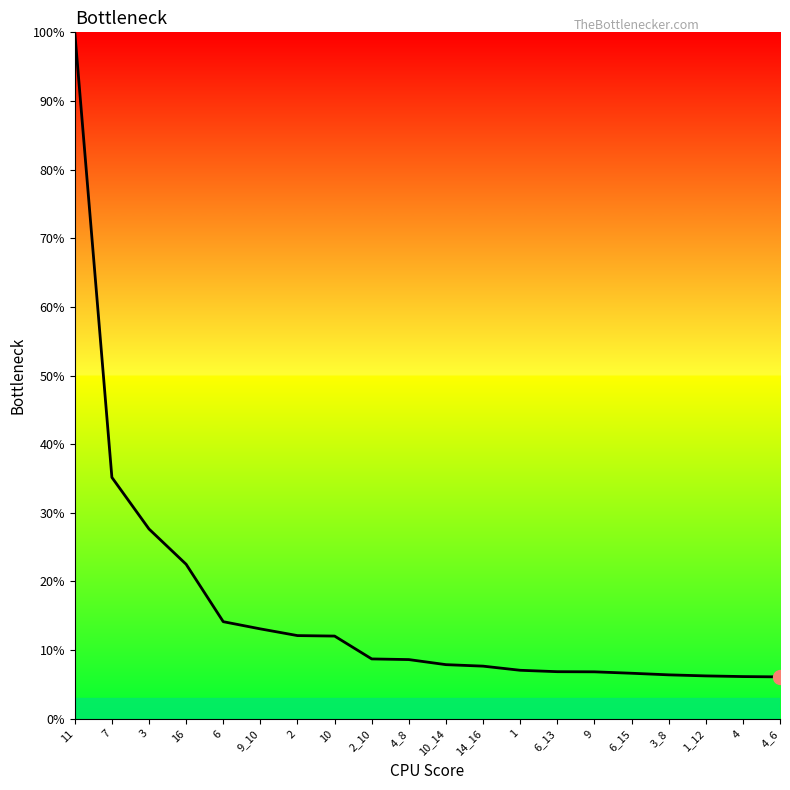

The value at 10_14 is 7.9. True or false?

True